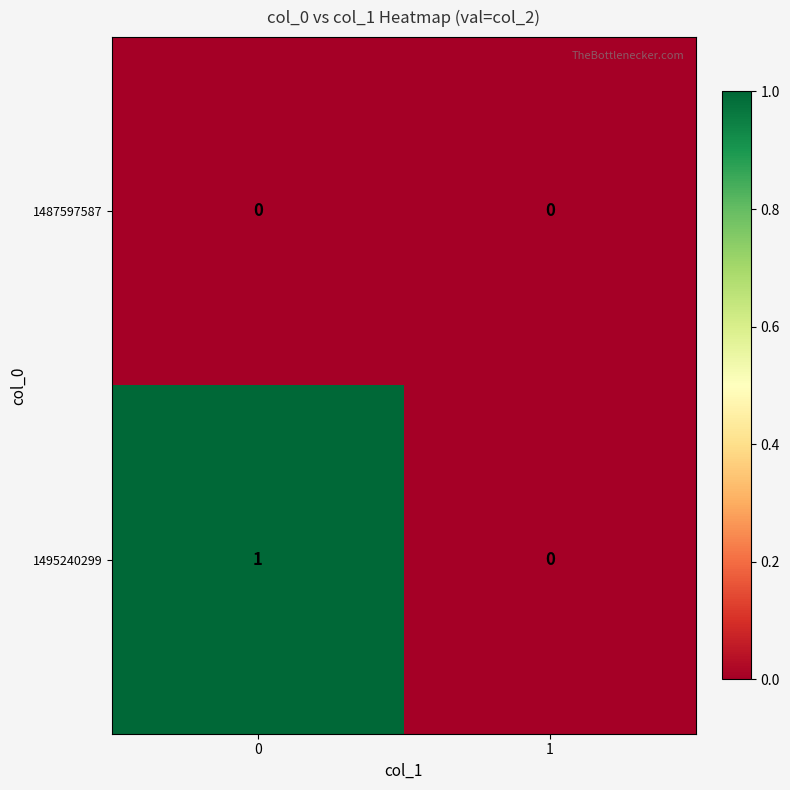

Is it true that 1487597587 equals 0 at 0?

True